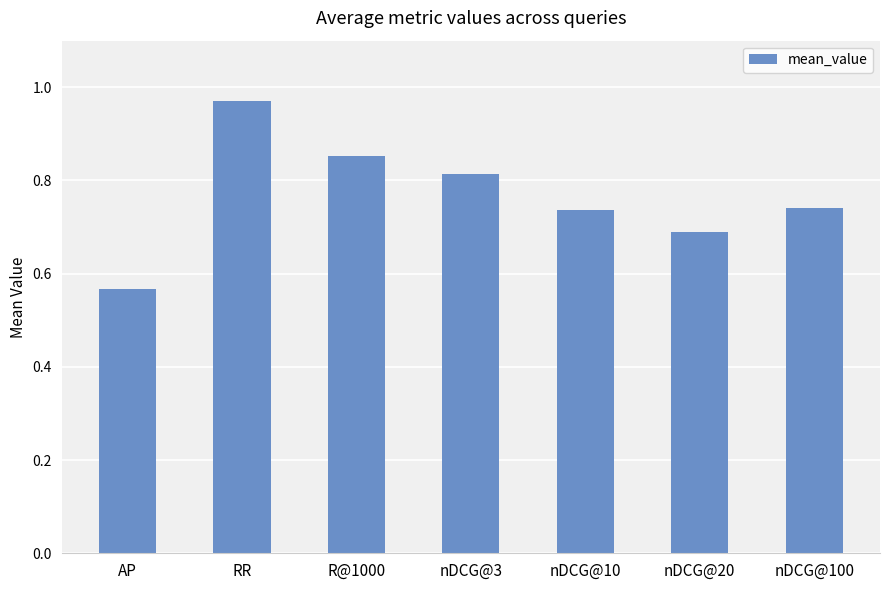

What is the label of the 3rd bar from the left?

R@1000